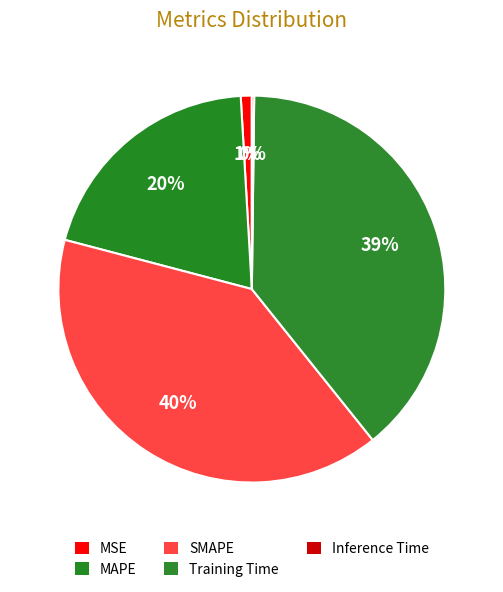

Between MSE and Inference Time, which is larger?

MSE